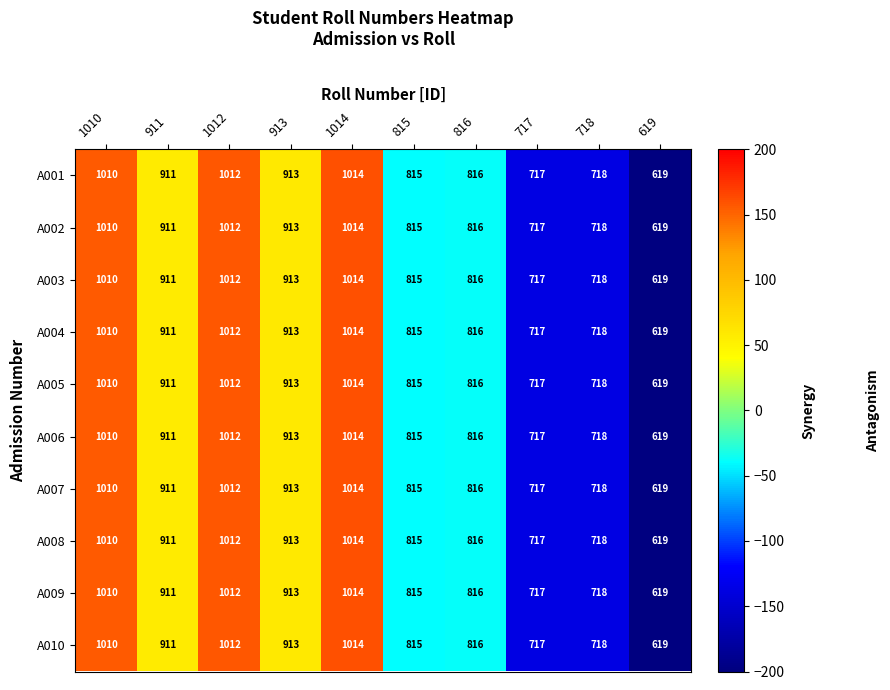

True or false: A003 has a value of 961 at 717.

False